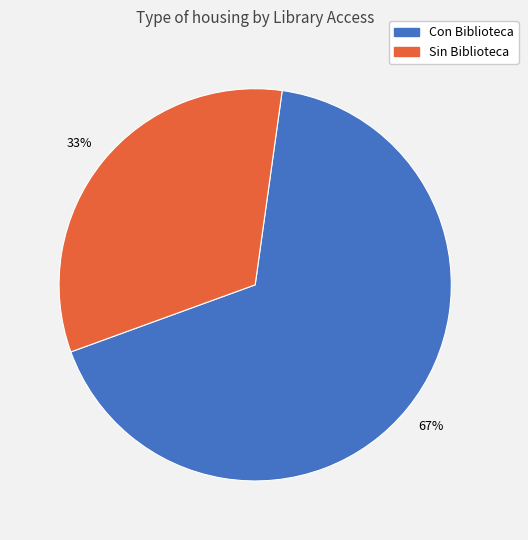

Combined, do Sin Biblioteca and Con Biblioteca account for over 50%?

Yes